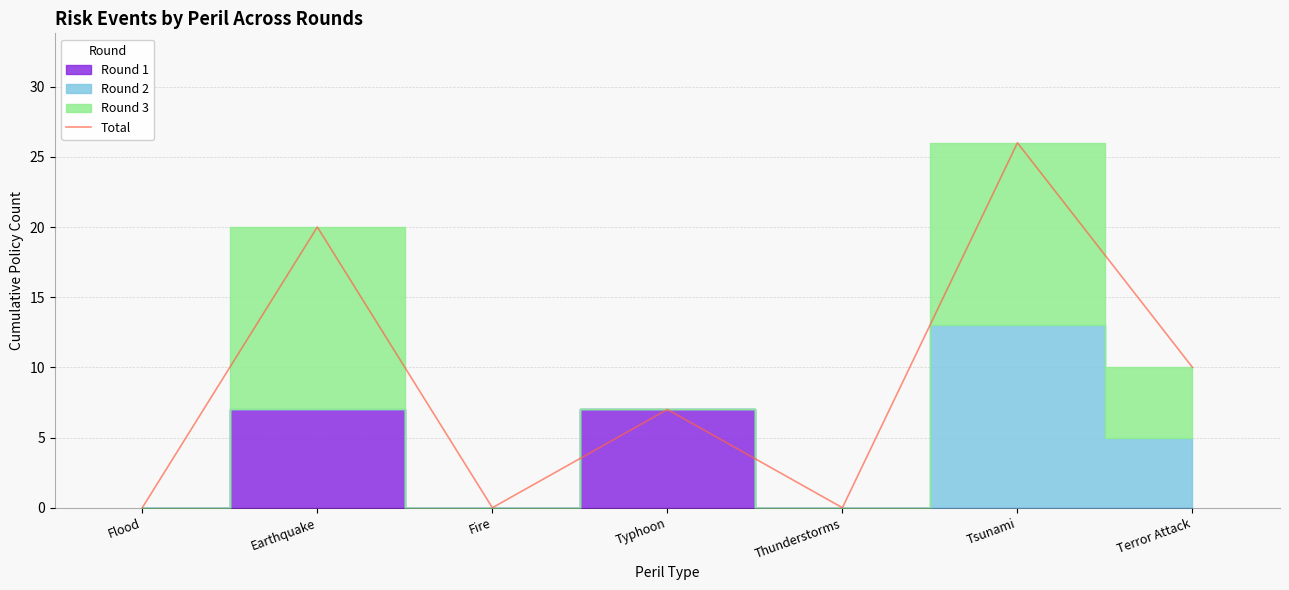

The chart shows a value of -11 at Flood. True or false?

False